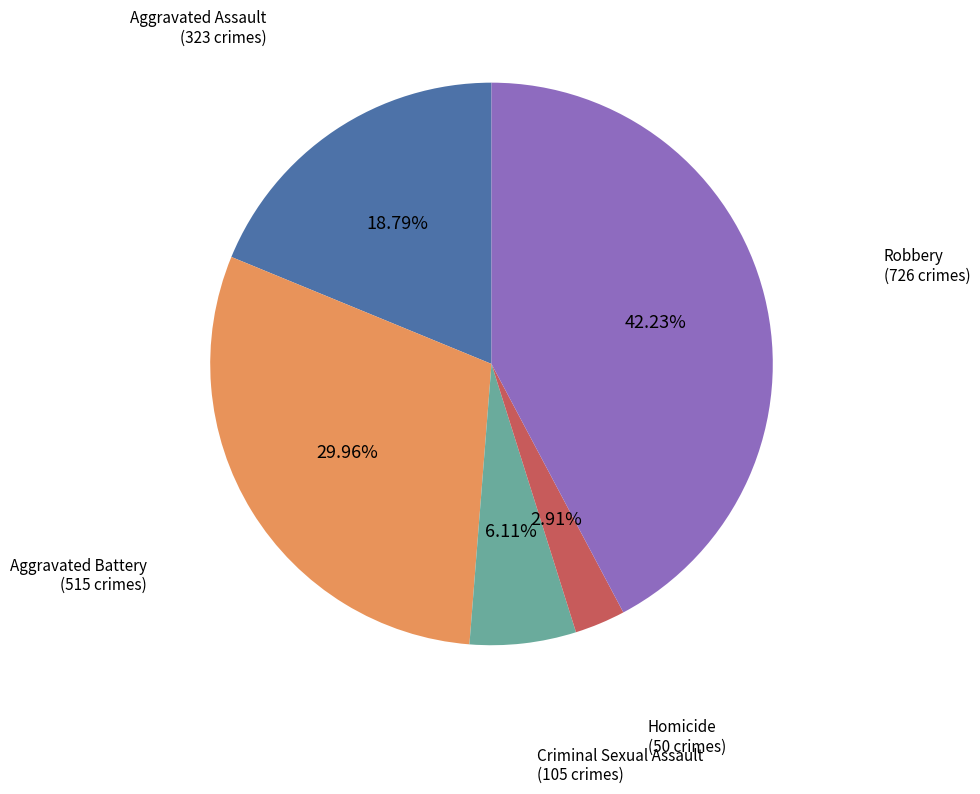

Is there any slice that represents more than half of the pie?

No